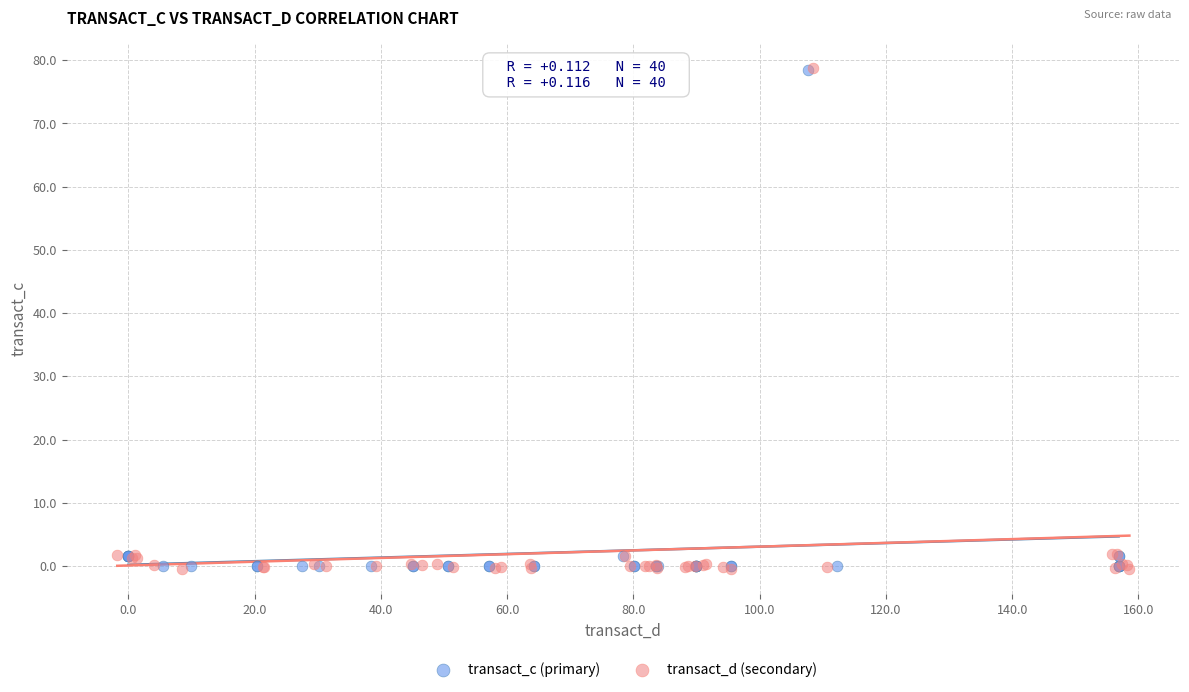

Which series has the widest spread of Y values?

transact_d (secondary)